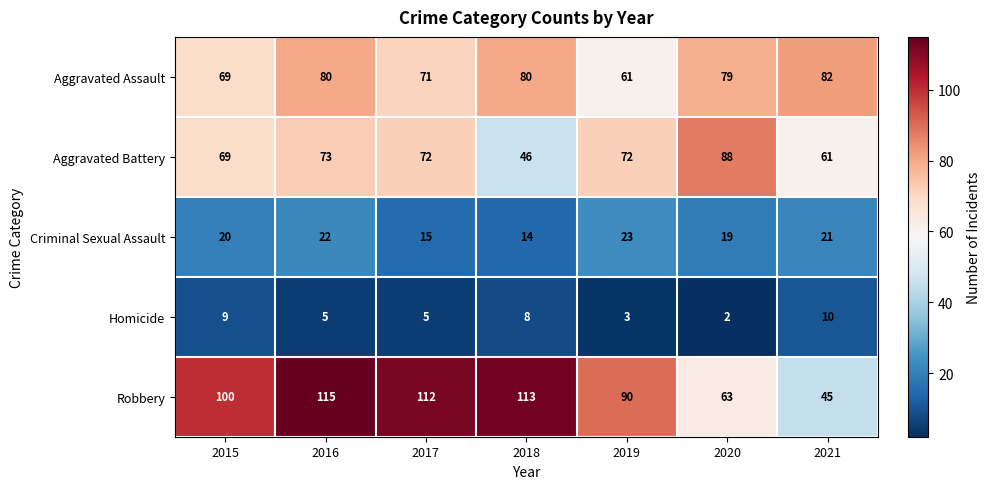

What is the sum of all Robbery values?

638